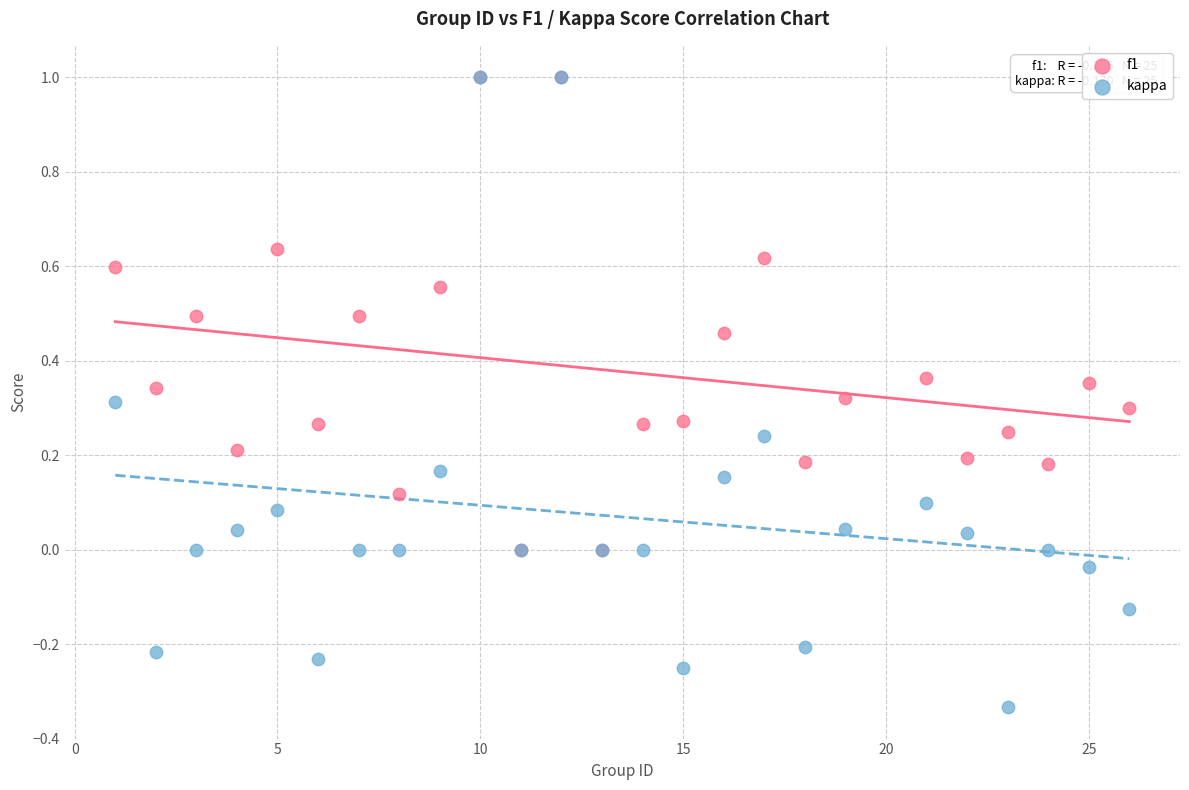

Which series has the widest spread of Y values?

kappa